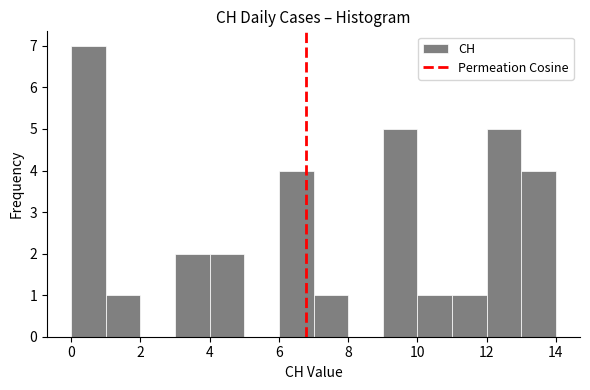

Reading left to right, list every bar in this chart as the range it spans on the x-axis followed by its height. The values are not printed on the chart, so give them approximately, as read against the axis.

0 to 1: 7
1 to 2: 1
2 to 3: 0
3 to 4: 2
4 to 5: 2
5 to 6: 0
6 to 7: 4
7 to 8: 1
8 to 9: 0
9 to 10: 5
10 to 11: 1
11 to 12: 1
12 to 13: 5
13 to 14: 4